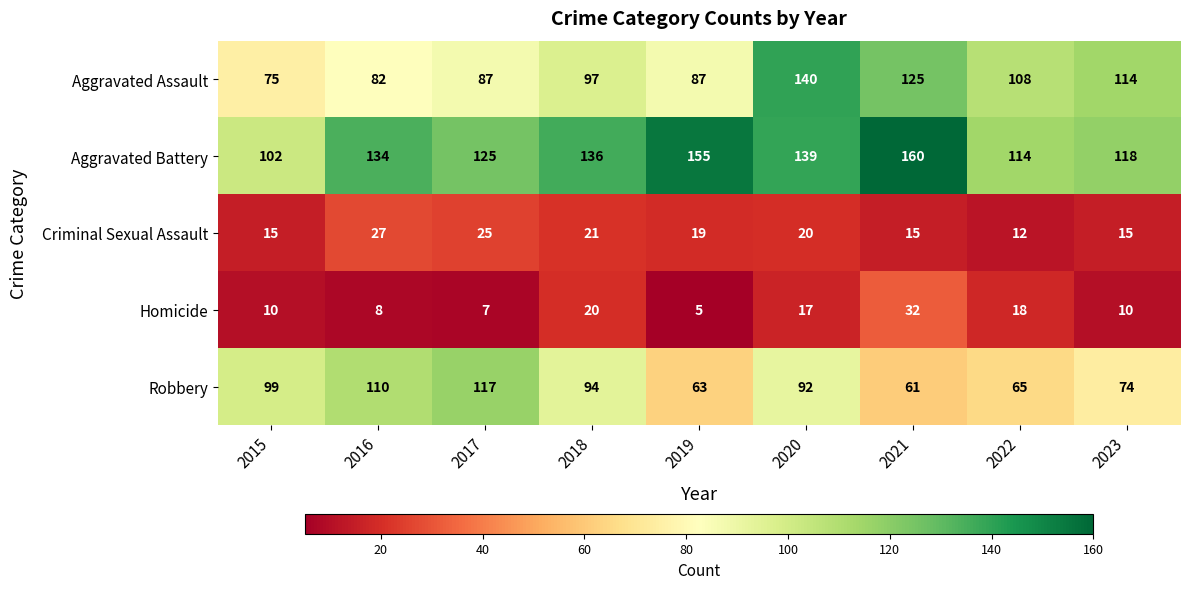

What is the total value across all series at 2021?

393